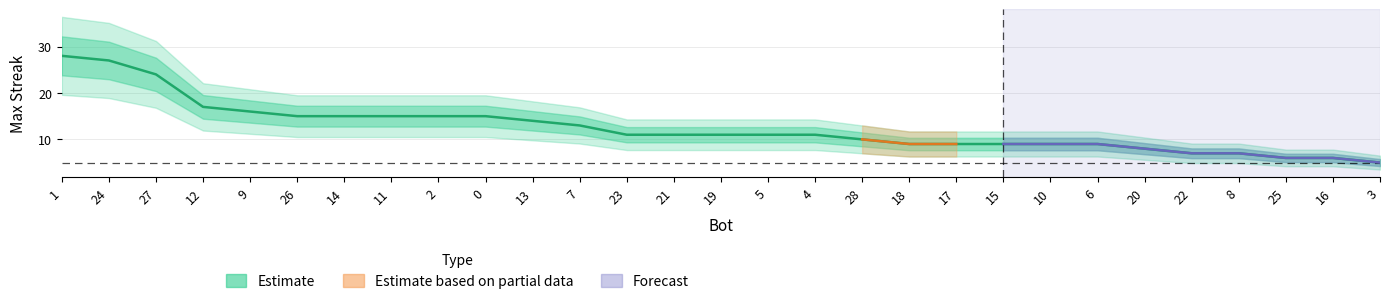

At which category does the chart reach its minimum across all series?

3